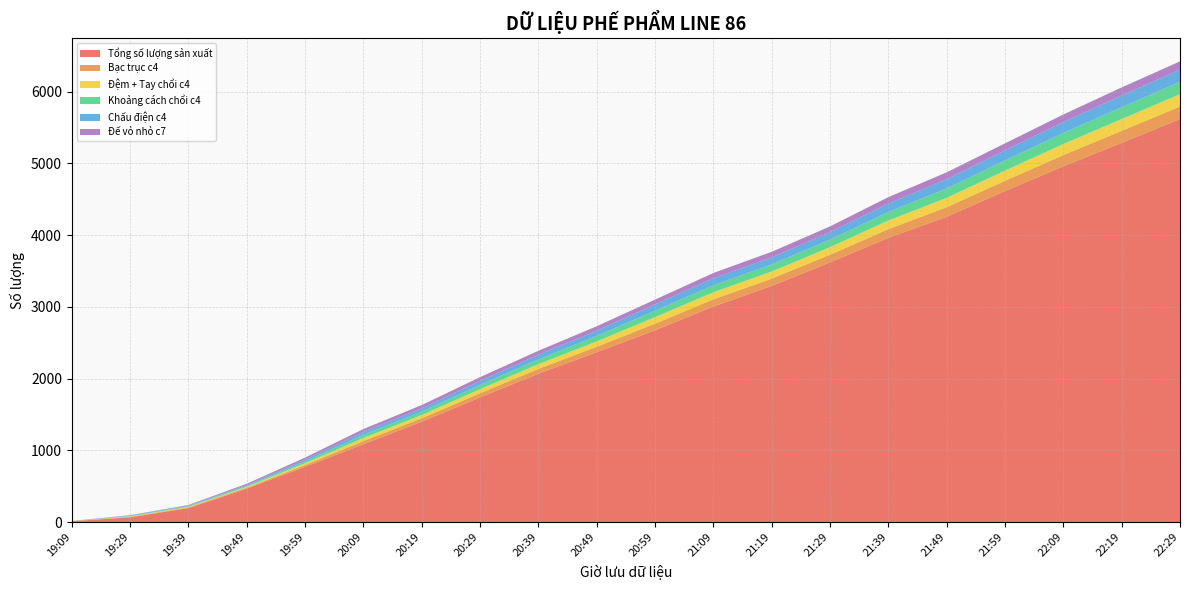

Reading left to right, extract all data points from this chart.

Tổng số lượng sản xuất: 19:09=14	19:29=68	19:39=197	19:49=467	19:59=772	20:09=1086	20:19=1401	20:29=1739	20:39=2069	20:49=2369	20:59=2674	21:09=3005	21:19=3292	21:29=3620	21:39=3962	21:49=4255	21:59=4613	22:09=4959	22:19=5285	22:29=5617
Bạc trục c4: 19:09=1	19:29=7	19:39=9	19:49=13	19:59=25	20:09=44	20:19=47	20:29=58	20:39=67	20:49=76	20:59=92	21:09=100	21:19=101	21:29=107	21:39=121	21:49=133	21:59=144	22:09=156	22:19=167	22:29=174
Đệm + Tay chổi c4: 19:09=1	19:29=7	19:39=9	19:49=13	19:59=25	20:09=43	20:19=46	20:29=57	20:39=66	20:49=75	20:59=91	21:09=99	21:19=100	21:29=106	21:39=120	21:49=131	21:59=142	22:09=154	22:19=165	22:29=172
Khoảng cách chổi c4: 19:09=1	19:29=7	19:39=9	19:49=13	19:59=25	20:09=44	20:19=47	20:29=58	20:39=67	20:49=75	20:59=90	21:09=98	21:19=99	21:29=105	21:39=119	21:49=131	21:59=142	22:09=154	22:19=165	22:29=172
Chấu điện c4: 19:09=1	19:29=7	19:39=9	19:49=13	19:59=25	20:09=43	20:19=46	20:29=57	20:39=66	20:49=74	20:59=89	21:09=97	21:19=98	21:29=104	21:39=118	21:49=129	21:59=140	22:09=152	22:19=163	22:29=170
Đế vỏ nhỏ c7: 19:09=0	19:29=2	19:39=7	19:49=17	19:59=28	20:09=38	20:19=45	20:29=52	20:39=53	20:49=61	20:59=65	21:09=73	21:19=77	21:29=79	21:39=89	21:49=95	21:59=97	22:09=105	22:19=112	22:29=115